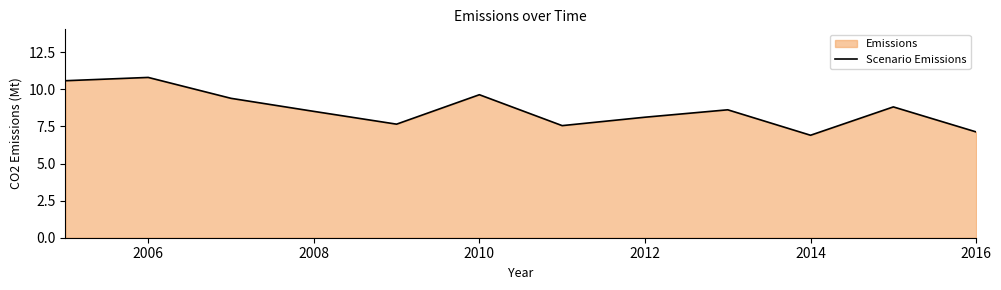

Count the number of values greater than 8.

8